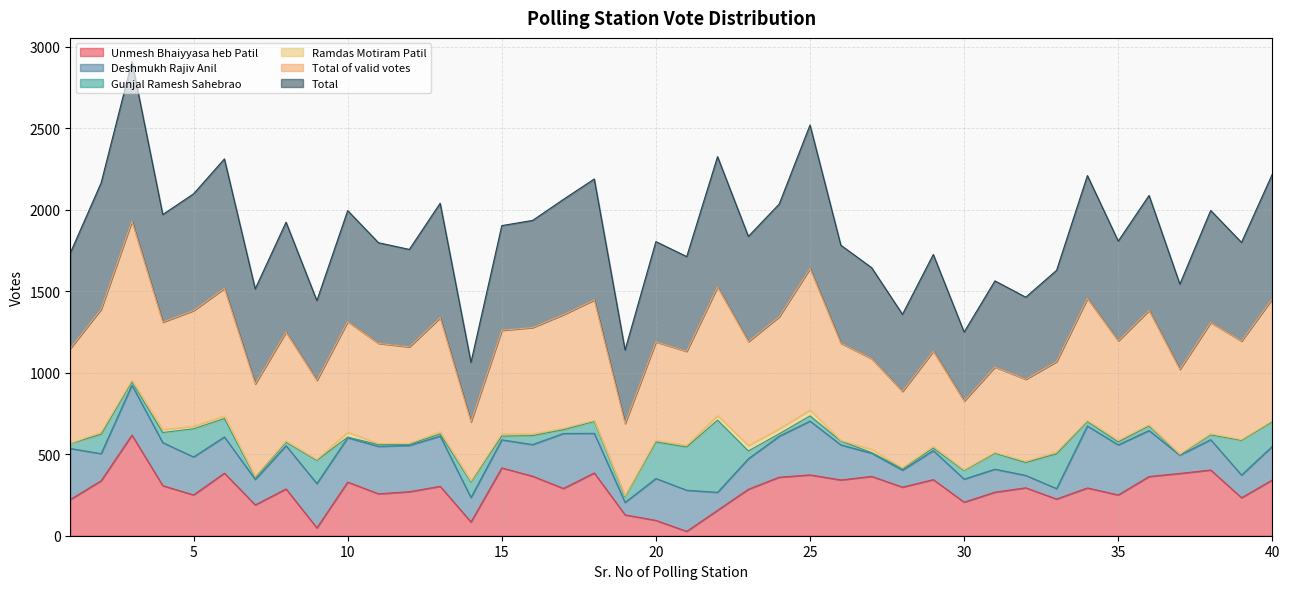

What is the highest value of the Unmesh Bhaiyyasa heb Patil series?

617